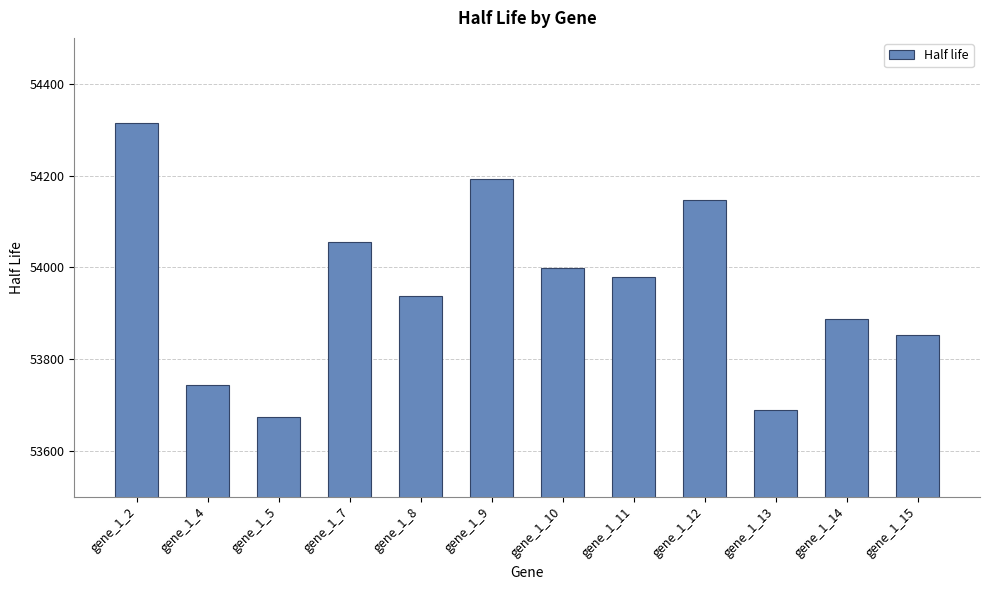

How many data points does each series have?

12